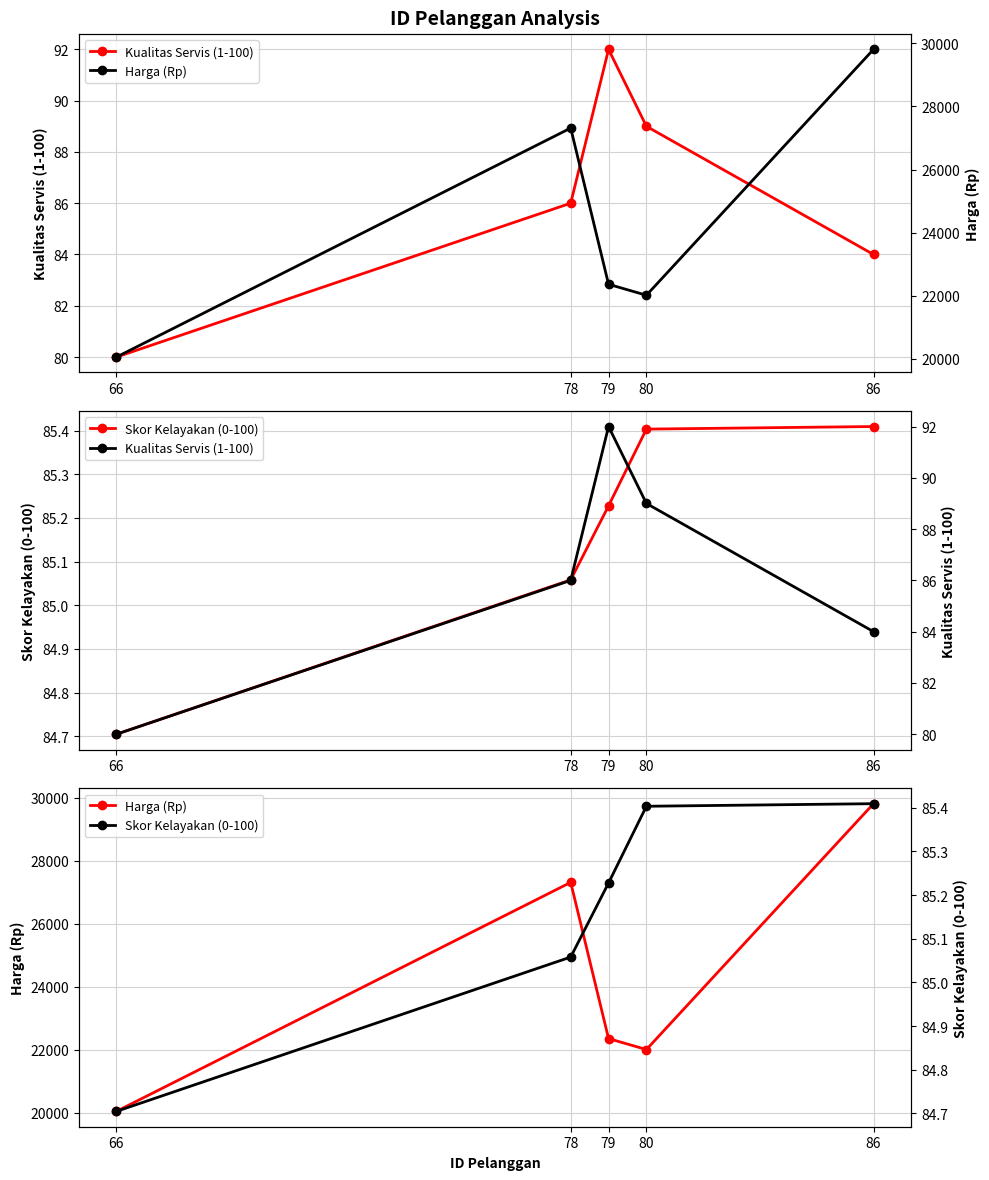

Reading left to right, transcribe all the data shown in this chart.

Kualitas Servis (1-100): 66=80.0	78=86.0	79=92.0	80=89.0	86=84.0
Skor Kelayakan (0-100): 66=84.7	78=85.1	79=85.2	80=85.4	86=85.4
Harga (Rp): 66=20052.0	78=27315.0	79=22360.0	80=22012.0	86=29811.0